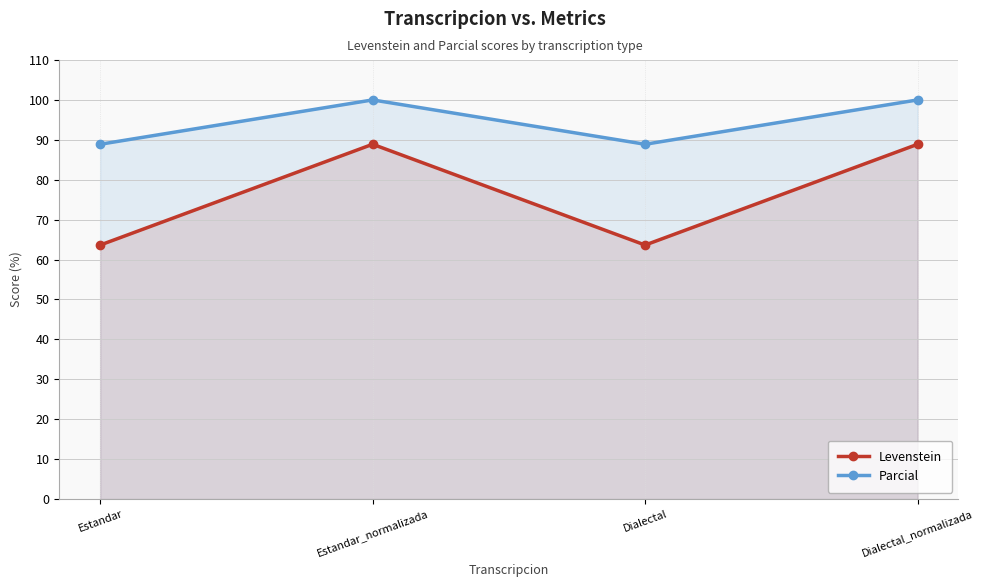

At which category is the sum across all series the highest?

Estandar_normalizada